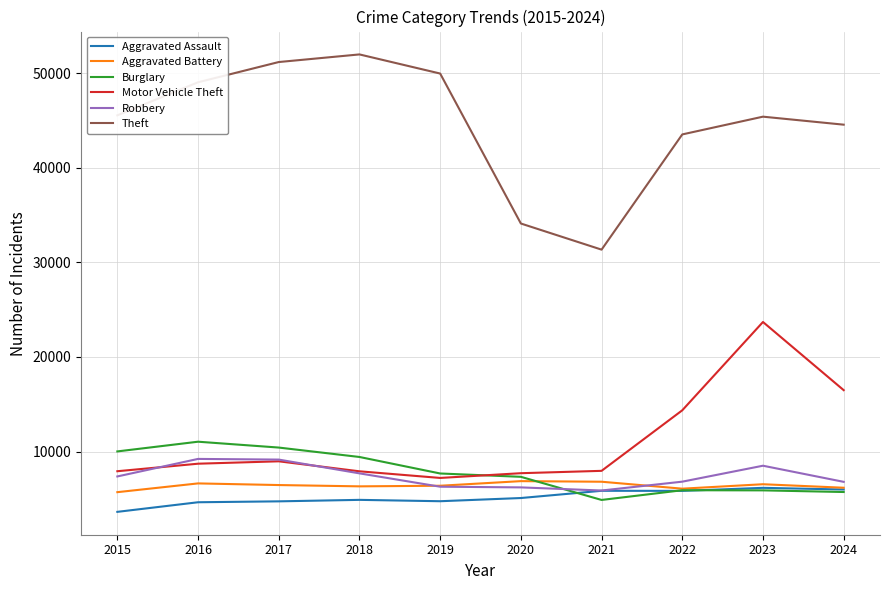

Which category has the highest value across all series?

2018